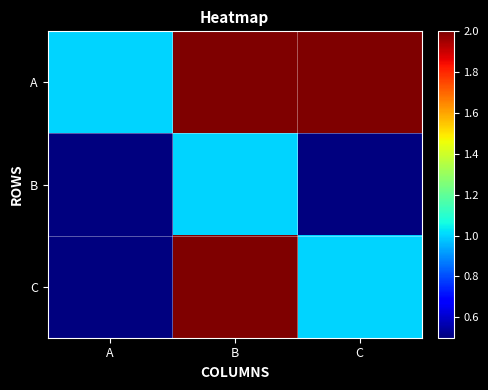

Reading right to left, extract all data points from this chart.

A: C=2.0	B=2.0	A=1.0
B: C=0.5	B=1.0	A=0.5
C: C=1.0	B=2.0	A=0.5